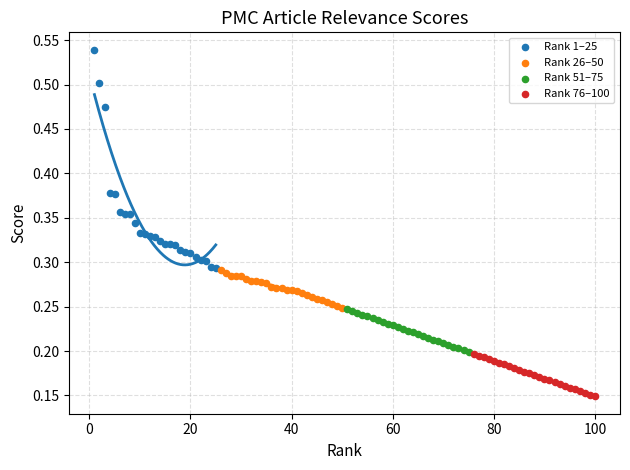

Which series reaches the maximum Y coordinate?

Rank 1–25